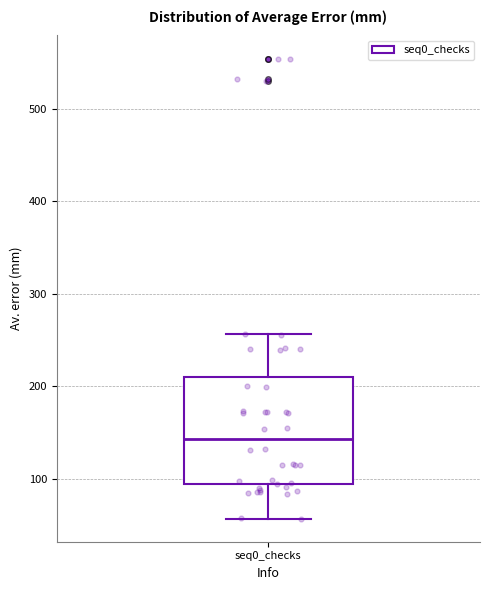

Read this box plot against the y-axis: the position of the median line, the range covered by the box, and the ends of both whiskers. The values are not printed on the chart, so give them approximately, as read against the axis.

median 140, box 90 to 210, whiskers 60 to 260